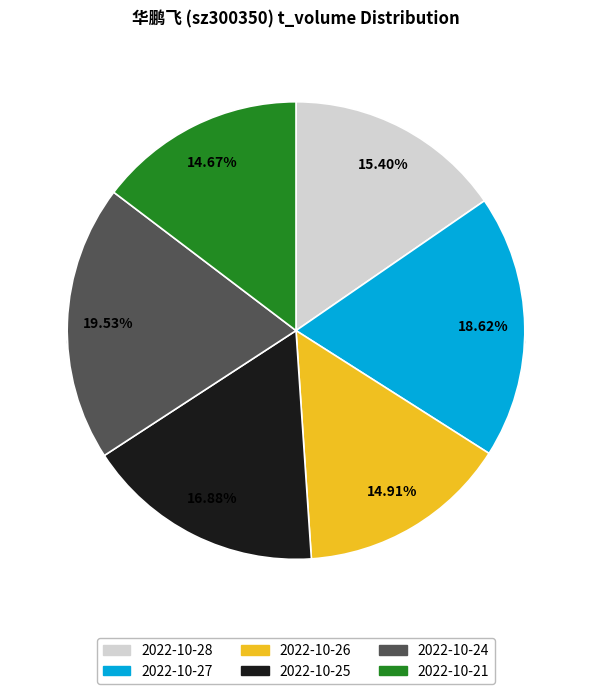

To the nearest percent, what is the average slice percentage?

17%